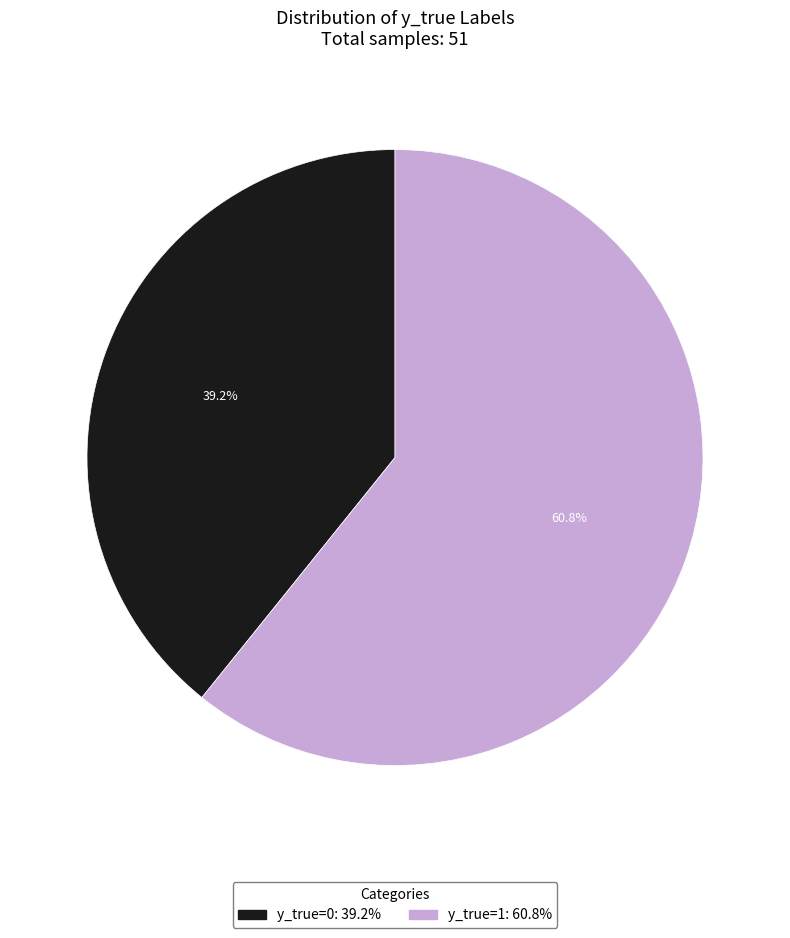

How many slices are in this pie chart?

2